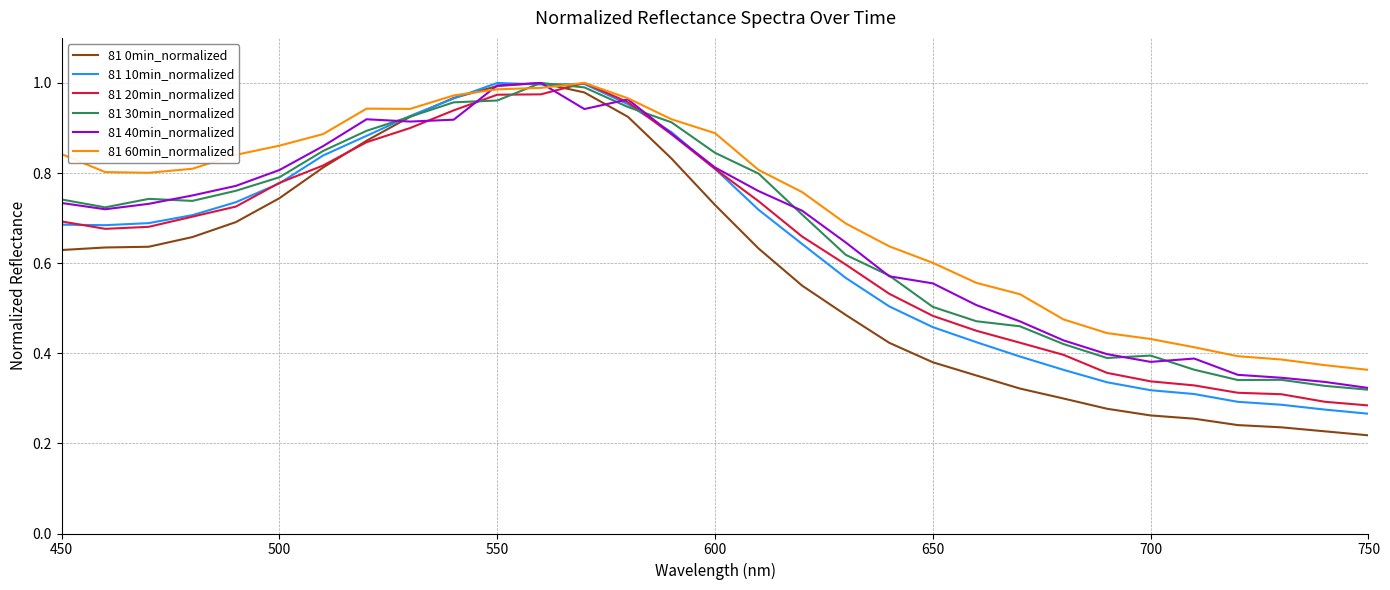

Which series has the widest spread of values?

81 0min_normalized